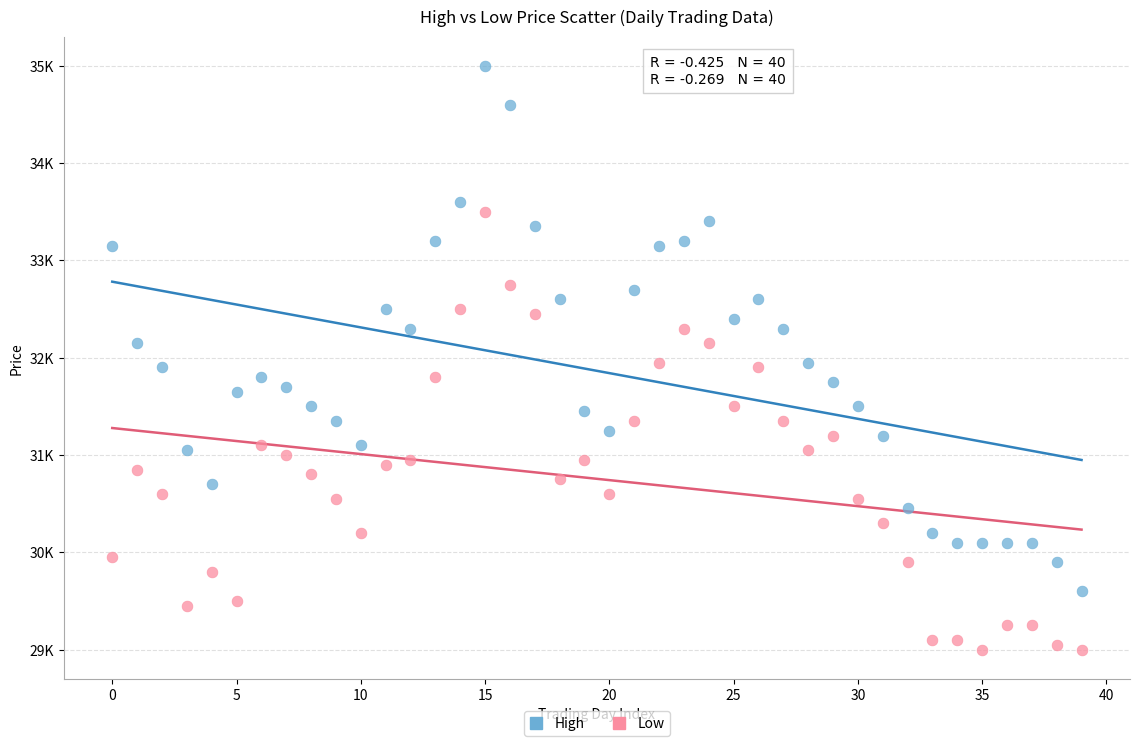

Which series reaches the maximum Y coordinate?

High